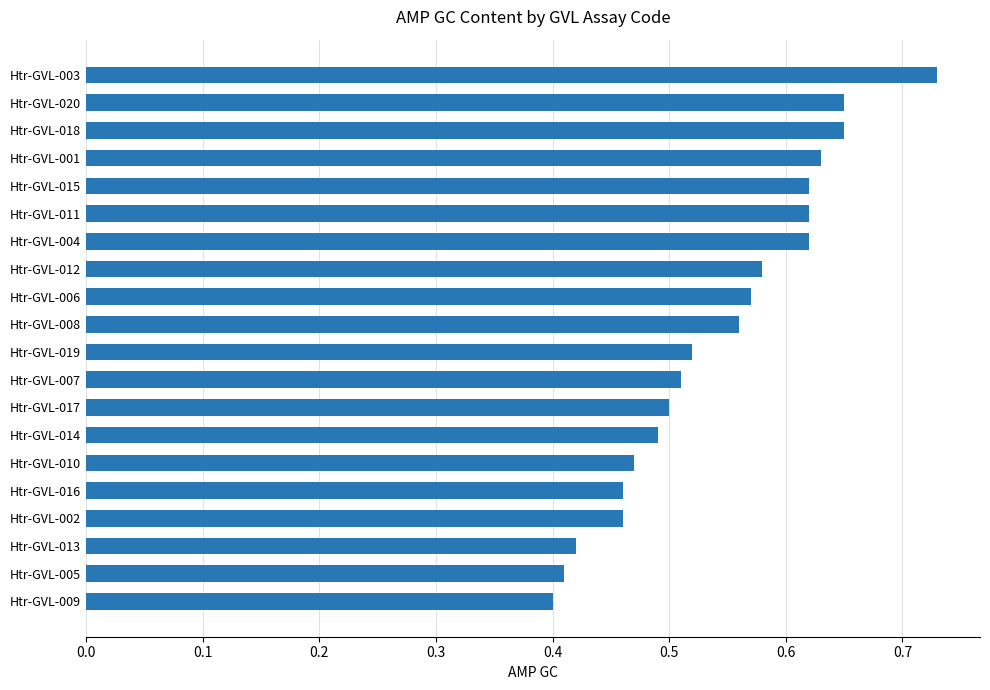

How many values are between 0 and 1?

20